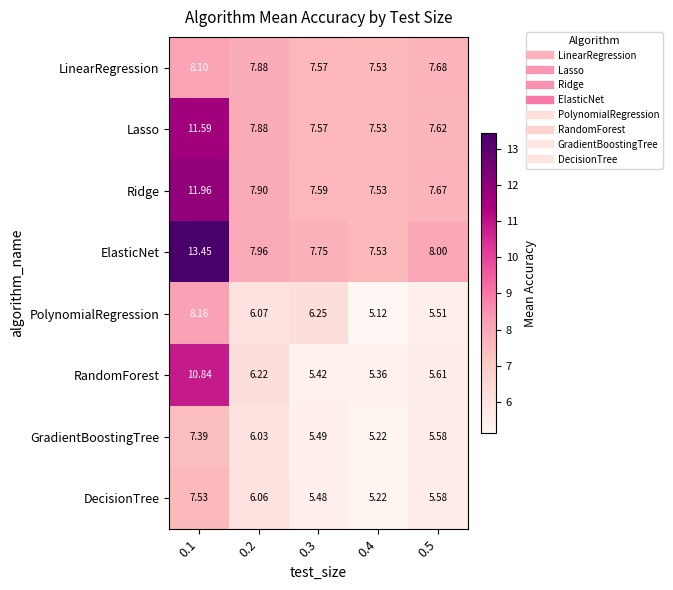

At which category does the chart reach its minimum across all series?

0.4